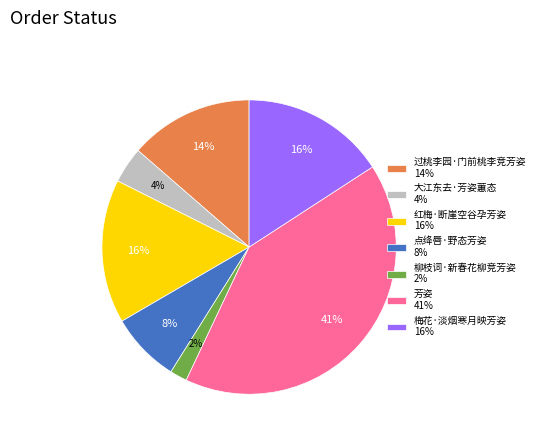

Which slice is the largest?

芳姿